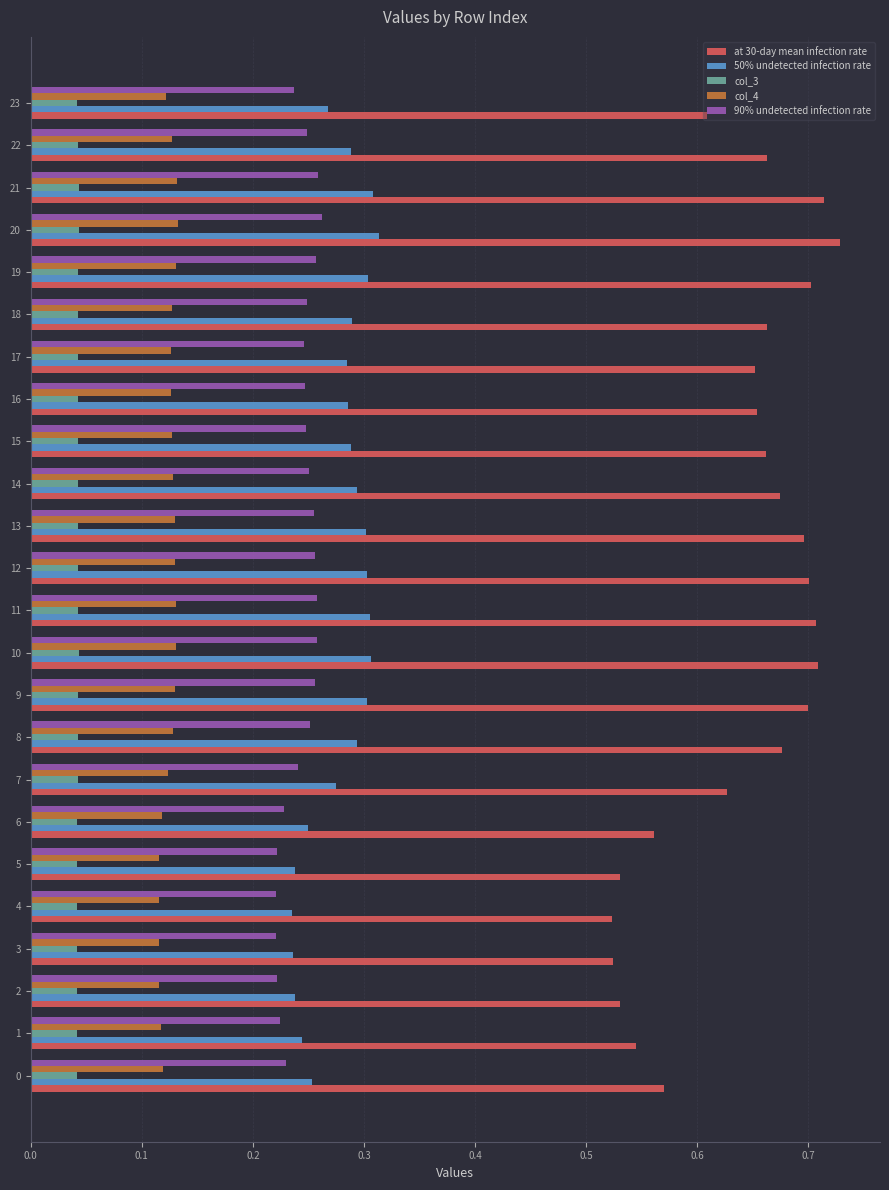

True or false: col_3 has a value of 0.1 at 19.

False